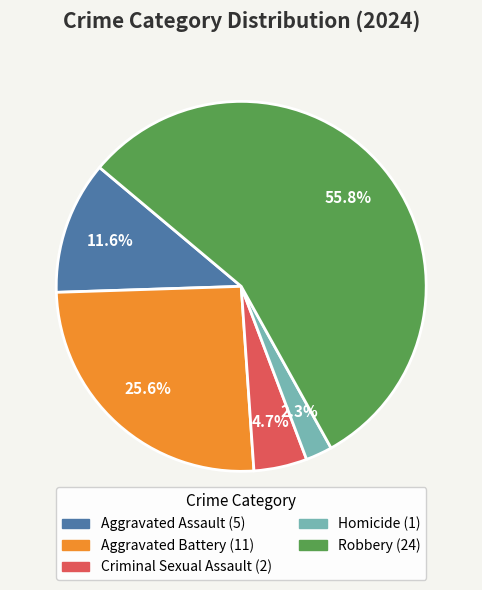

What is the largest slice in the pie chart?

Robbery